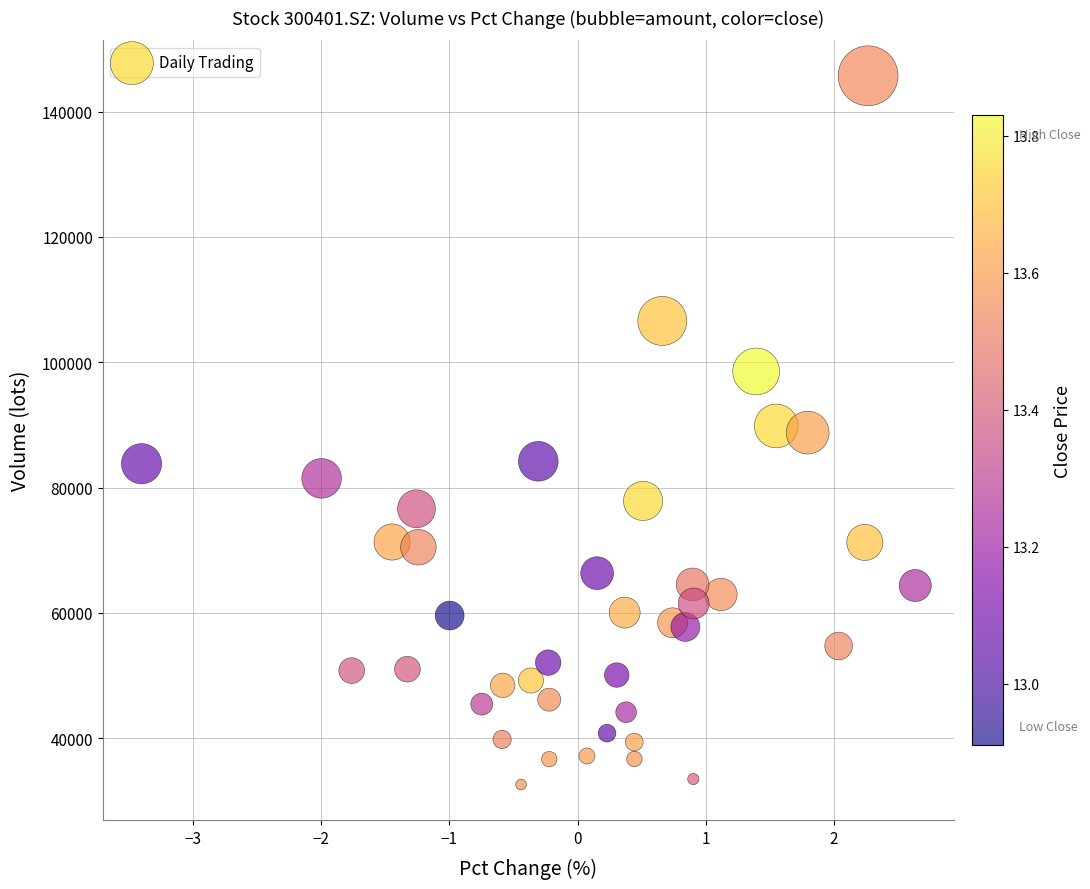

What is the range of X values (max minus min)?

6.0